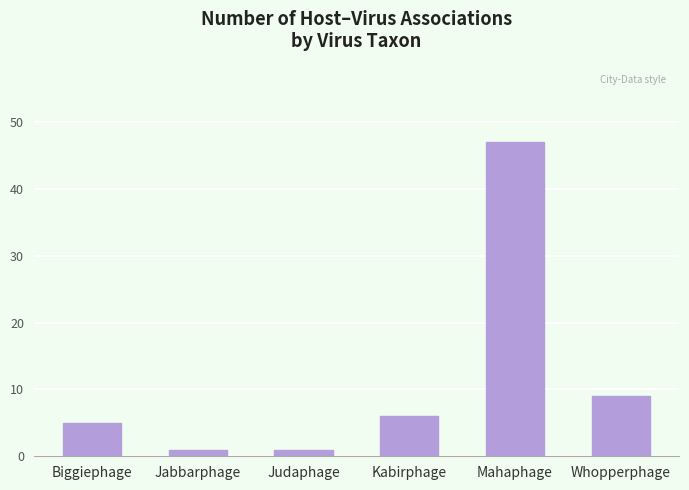

Is it true that the value at Whopperphage is 3?

False